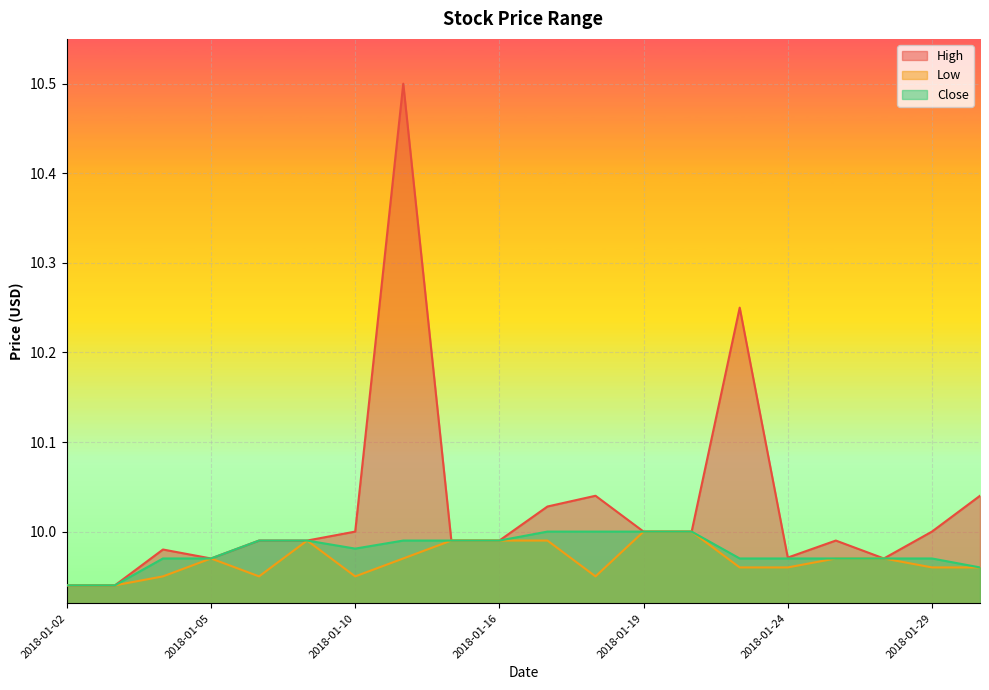

At which category does Low reach its first local peak?

2018-01-05